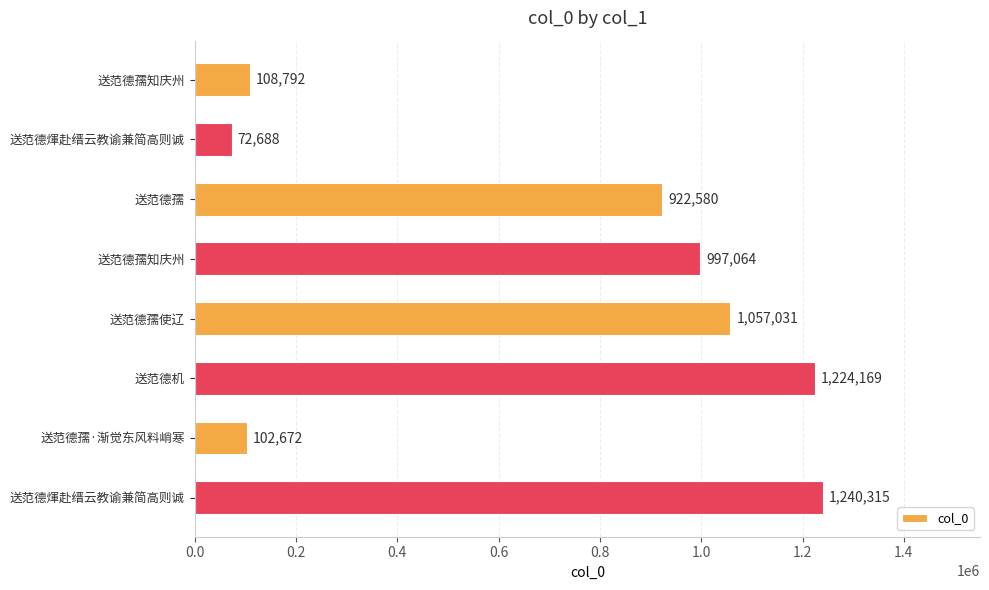

Are the bars horizontal?

Yes